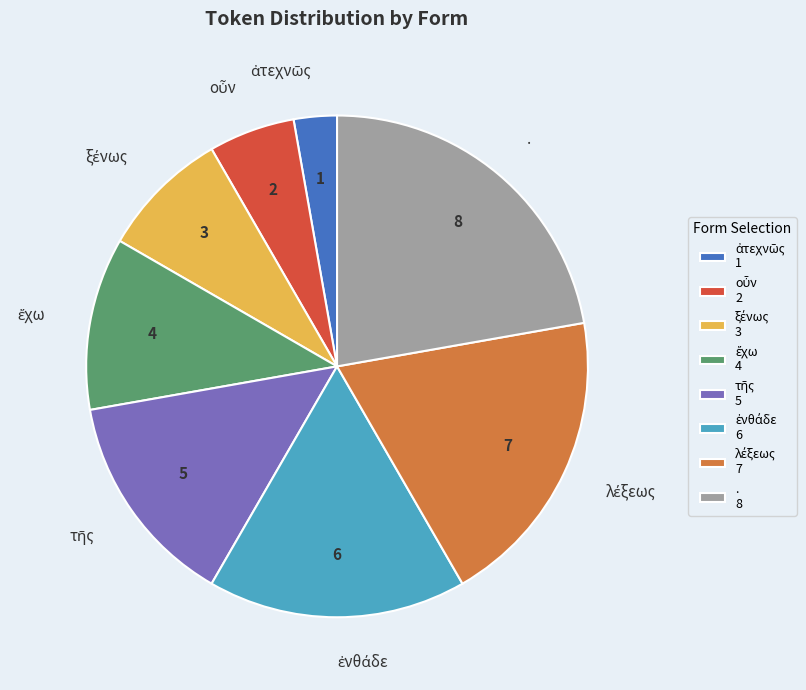

The . slice represents 22% of the pie. True or false?

True